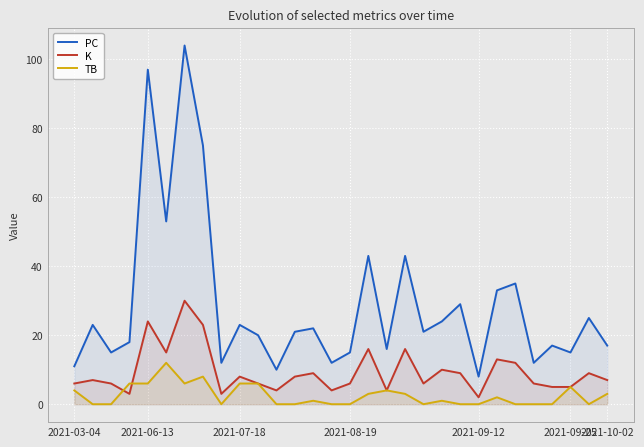

What is the spread (max minus min) of values at 8?

12